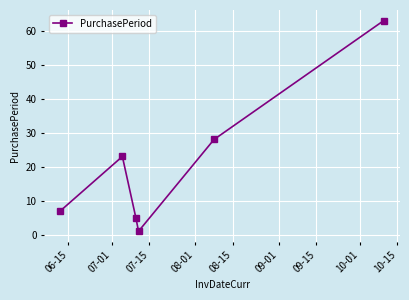

Reading left to right, extract all data points from this chart.

7	23	5	1	28	63